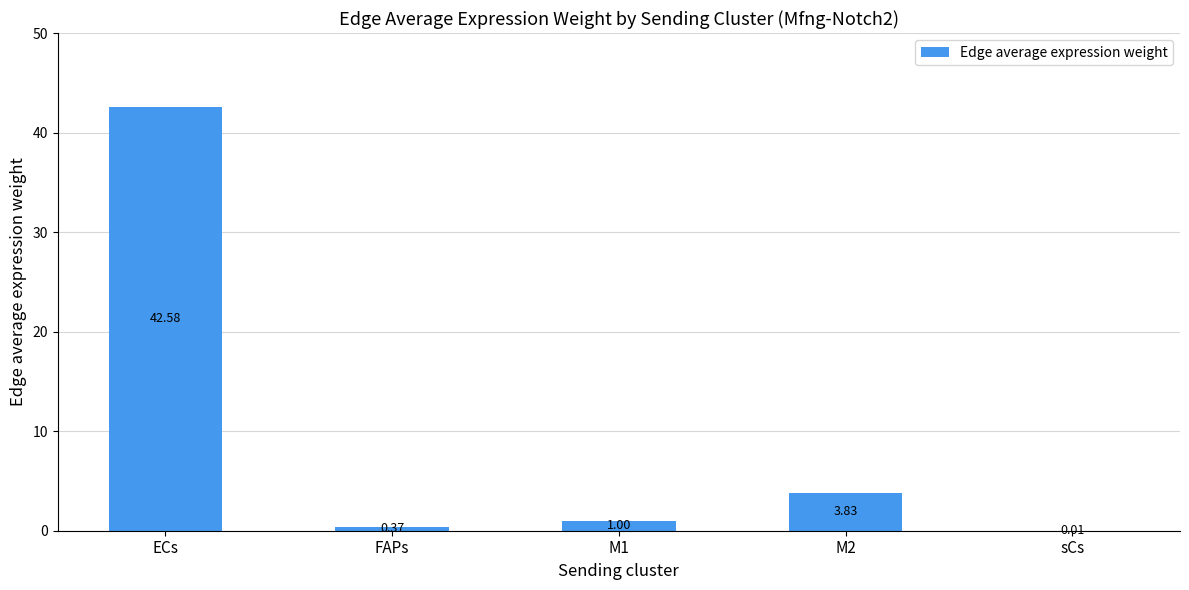

What is the sum of the values at M1 and sCs?

1.0